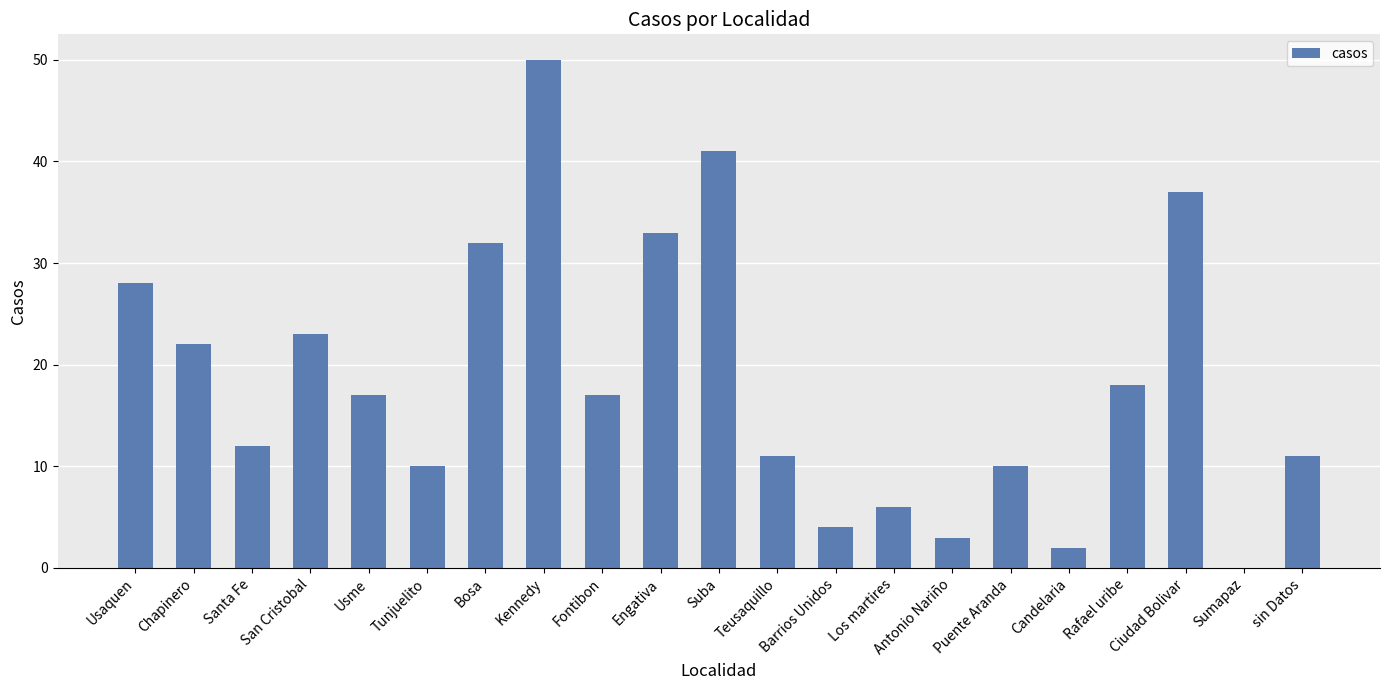

How many distinct data groups are displayed?

1